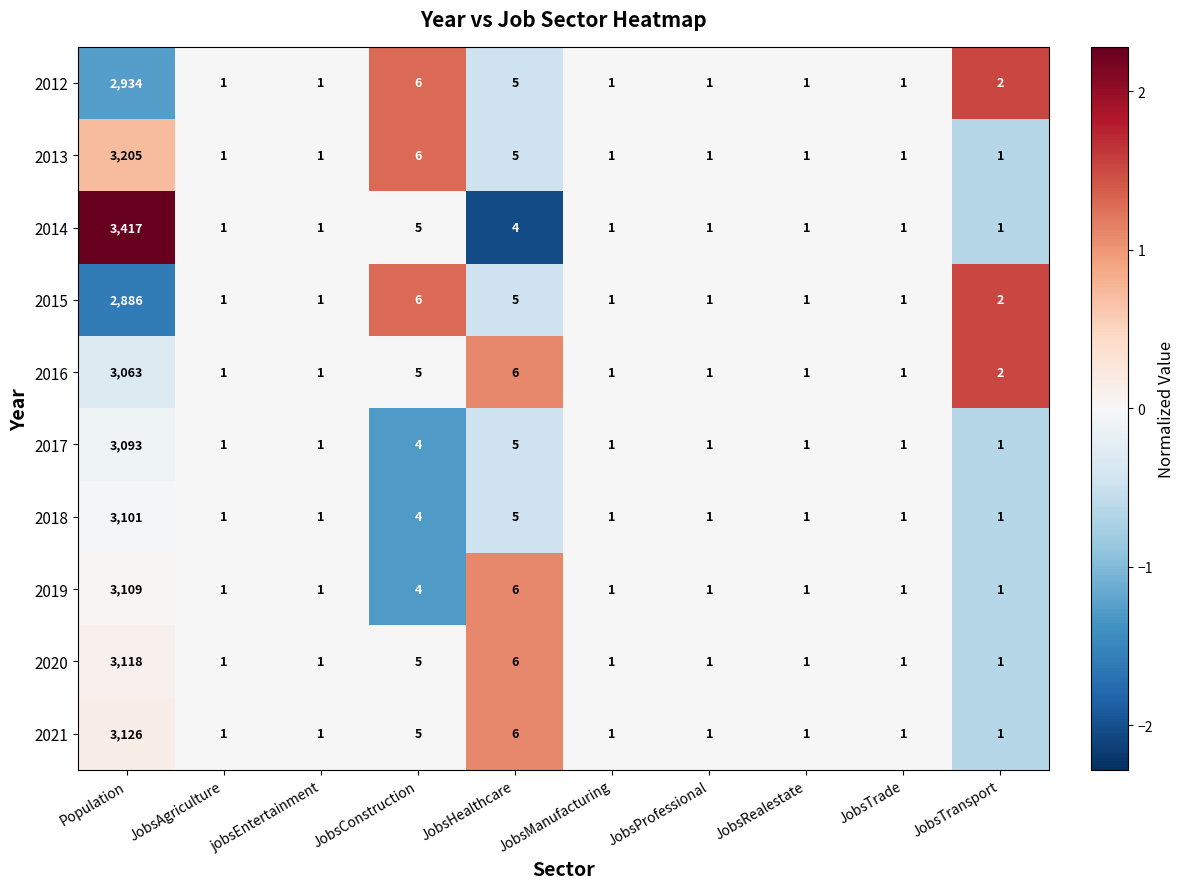

At which category is the sum across all series the highest?

Population